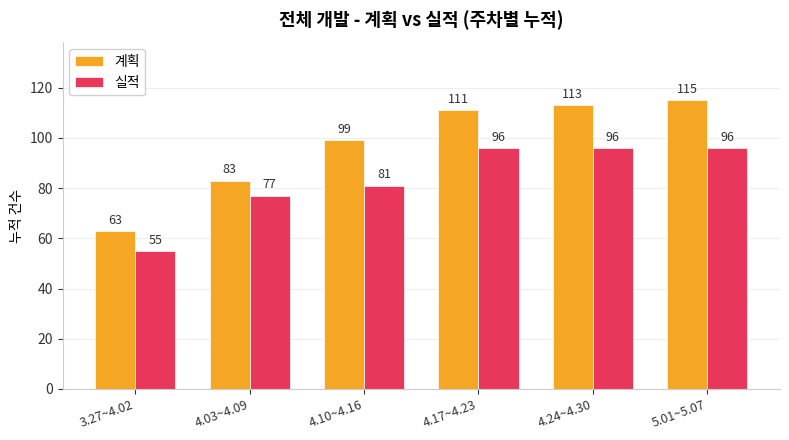

What is the sum of all 실적 values?

501